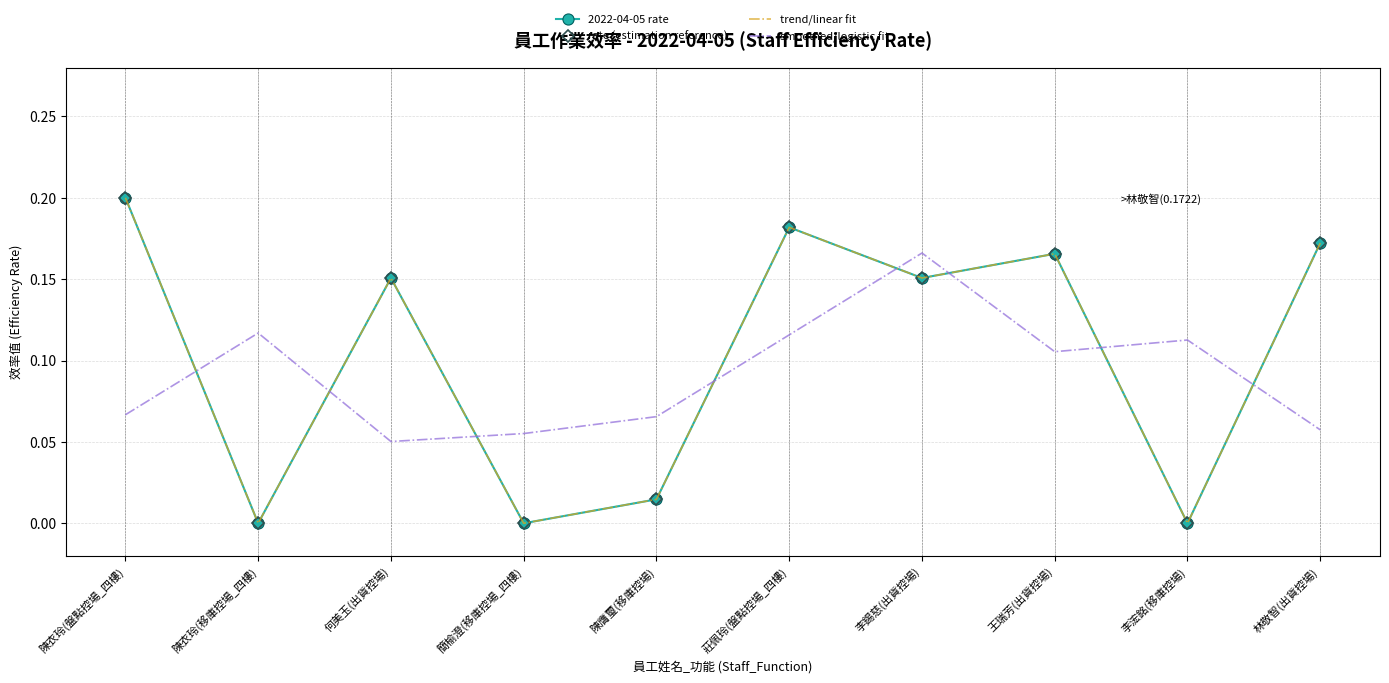

What are all the series names shown in the legend?

2022-04-05 rate, rate (estimation reference), trend/linear fit, smoothed/logistic fit